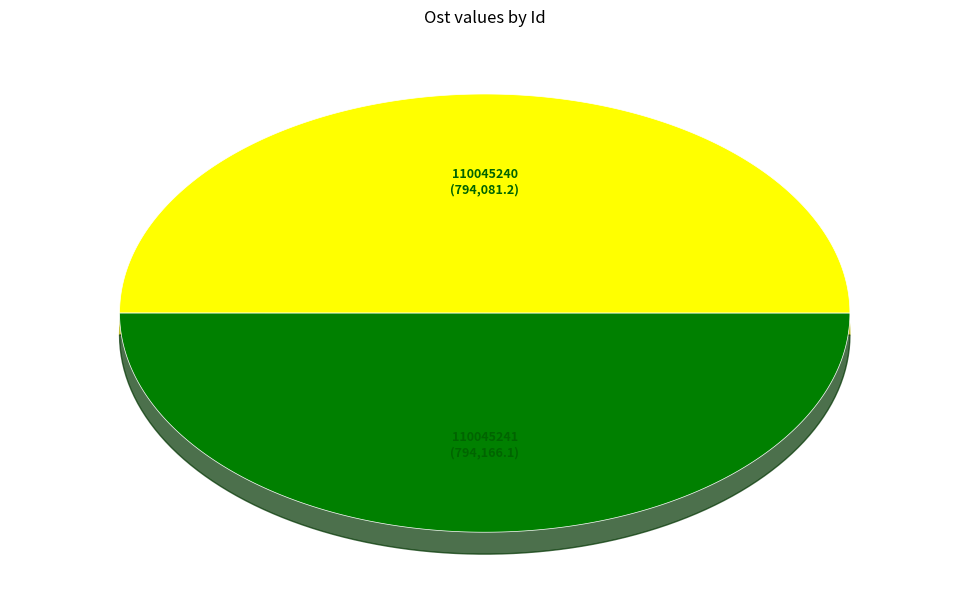

Which slice is the smallest?

110045240